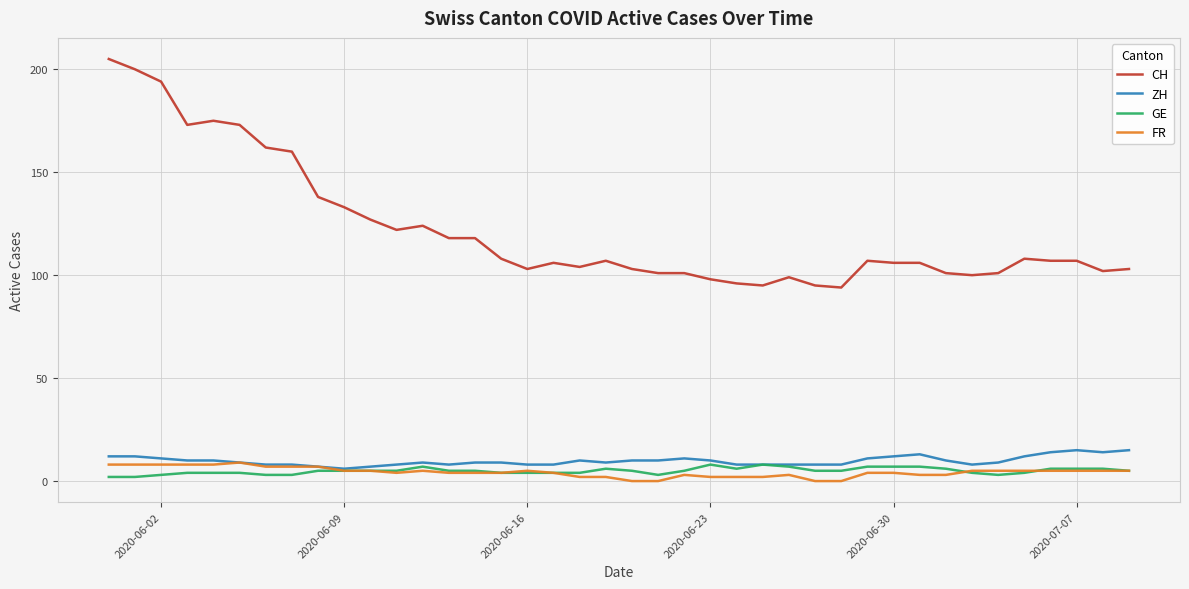

What is the greatest value displayed?

205